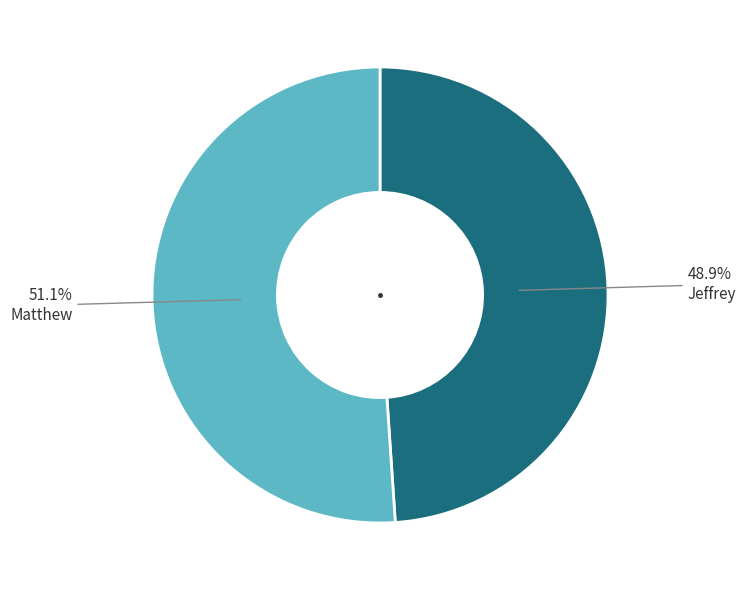

To the nearest percent, what percentage of the pie is Jeffrey?

49%